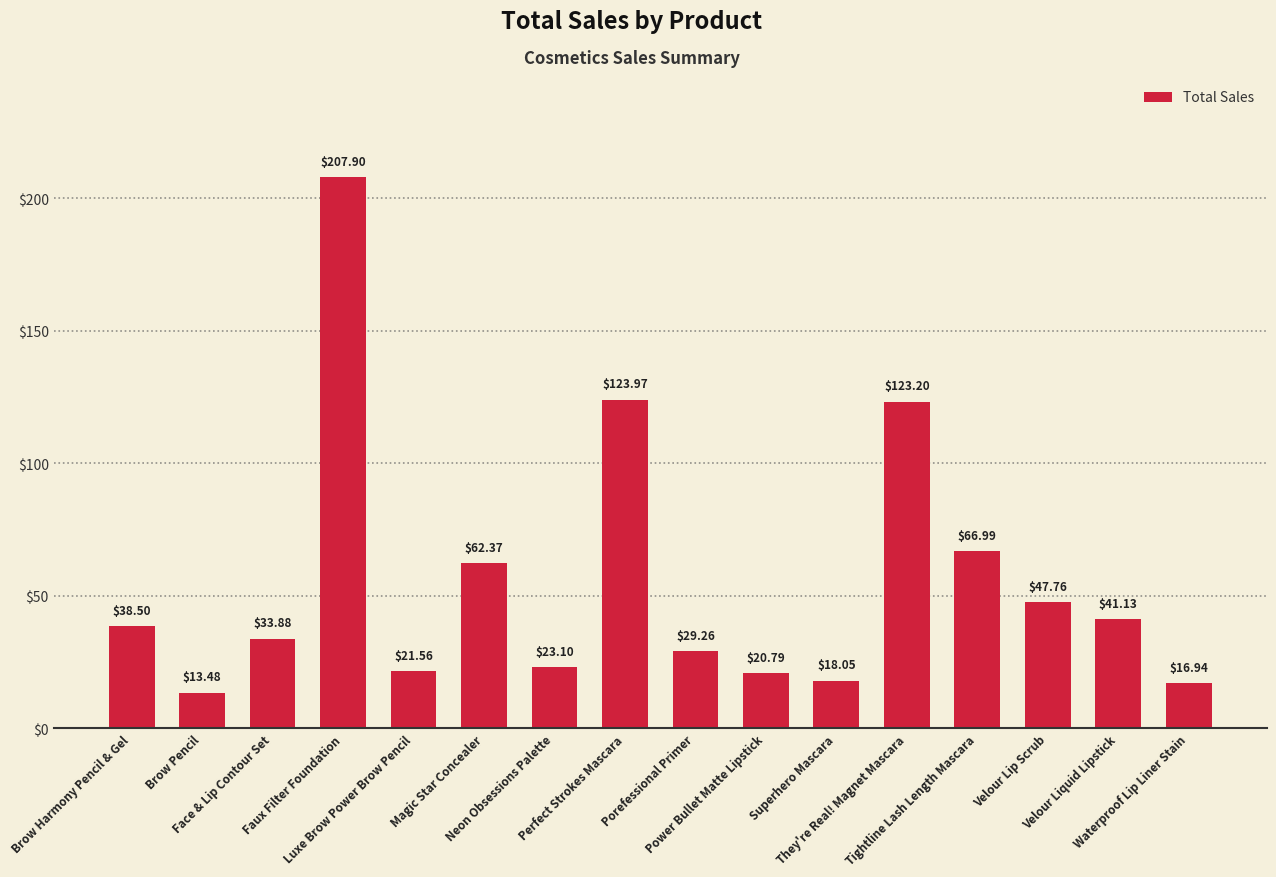

What is the minimum value shown in the chart?

13.5